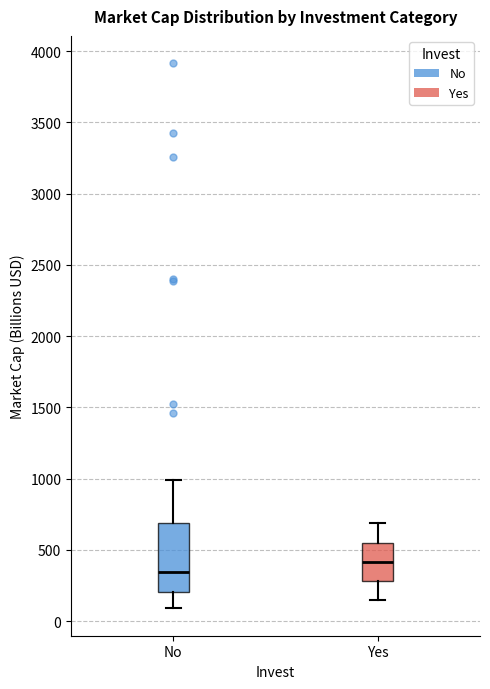

Which box has the lowest median line?

No